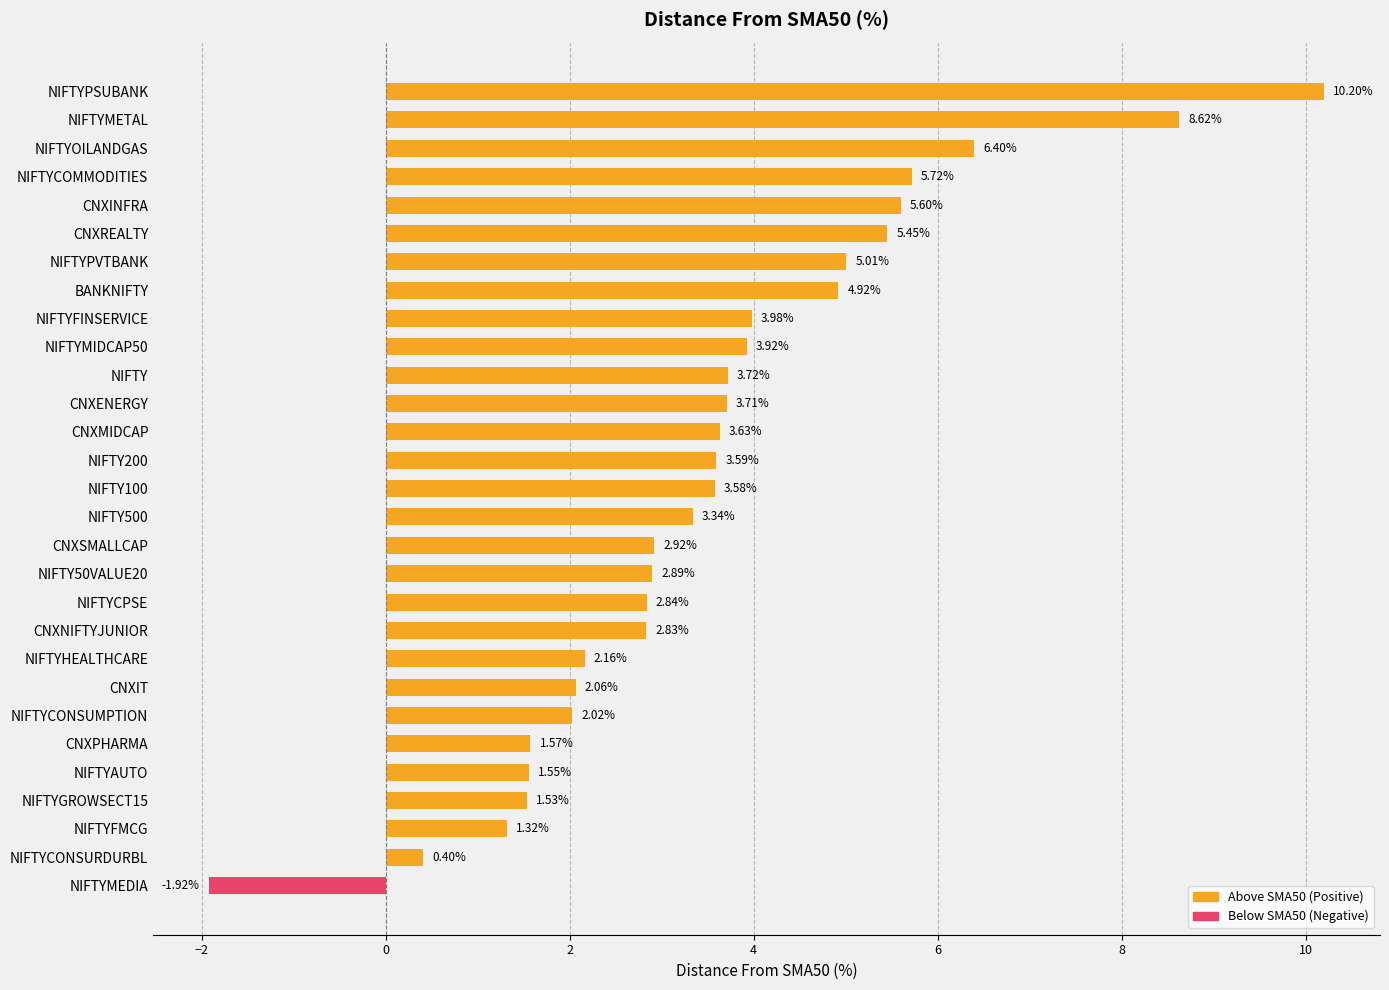

At which label is the value closest to 4?

NIFTYFINSERVICE